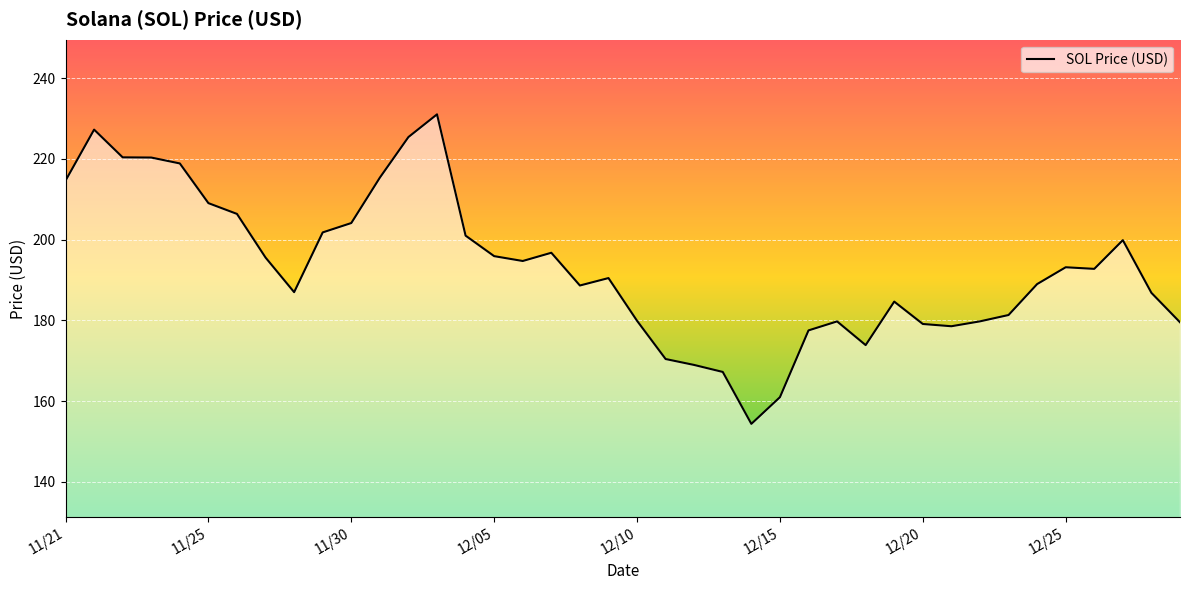

What is the minimum value shown in the chart?

154.3